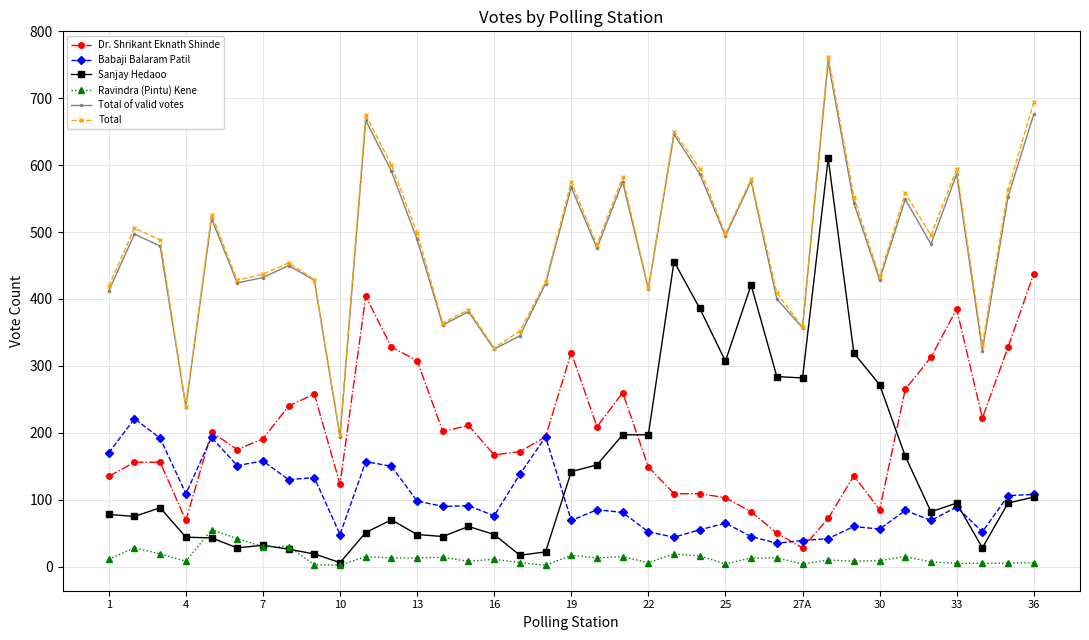

True or false: Sanjay Hedaoo has more than 0 interior local peaks.

True